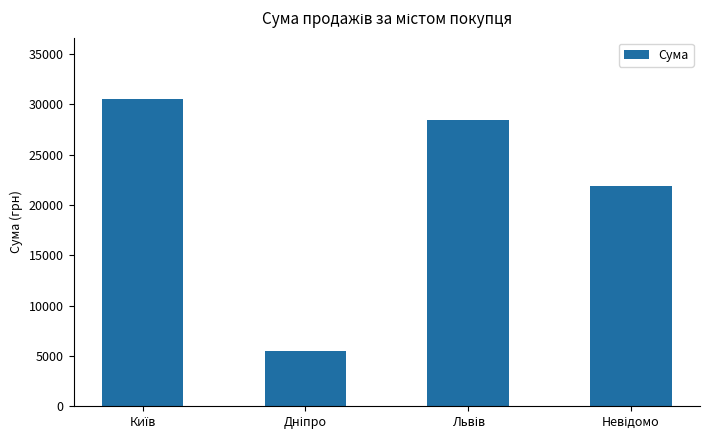

What is the value of the 4th bar from the left?

21900